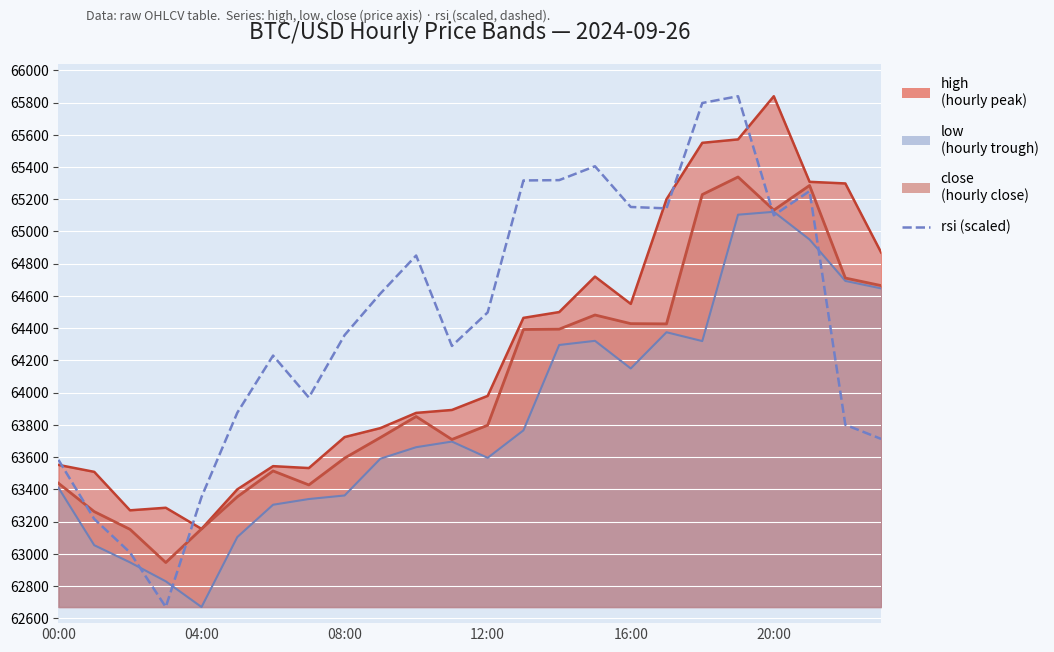

What is the label of the 19th point from the left?

18